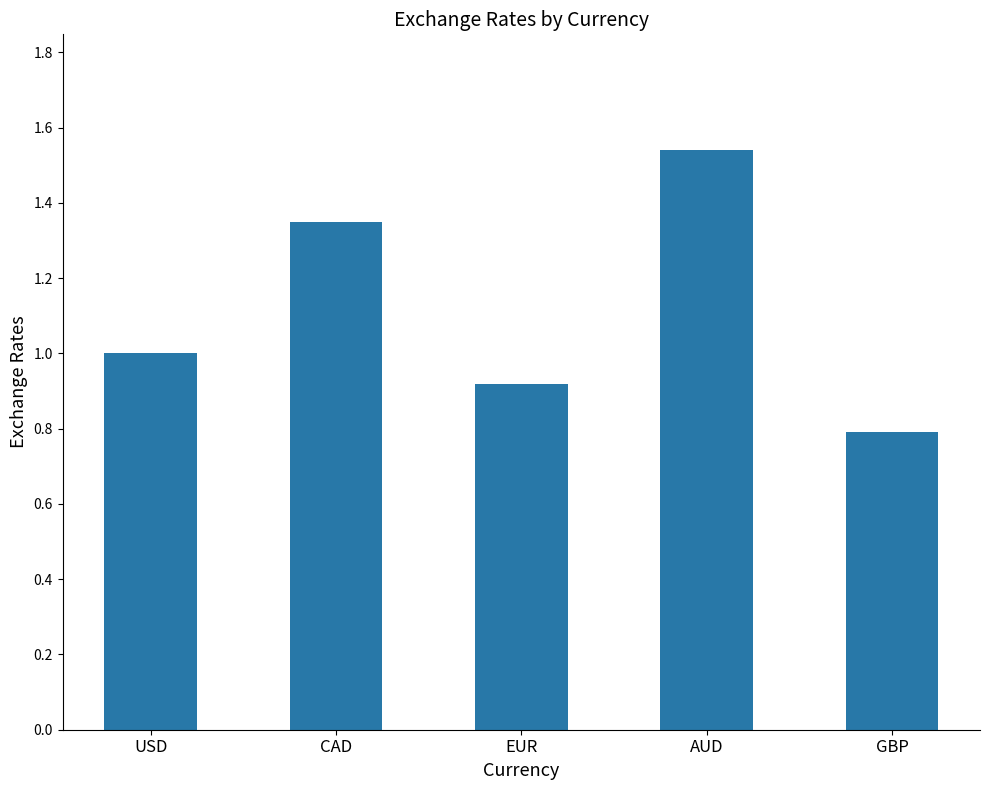

Which category has the highest value across all series?

AUD